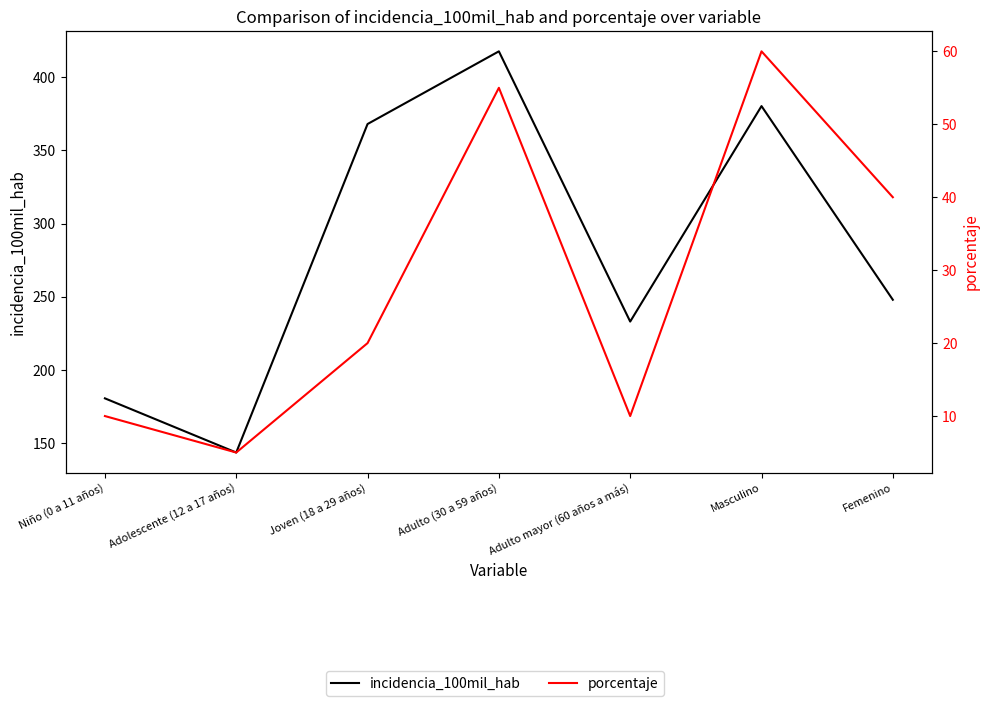

How many series are shown in this chart?

2